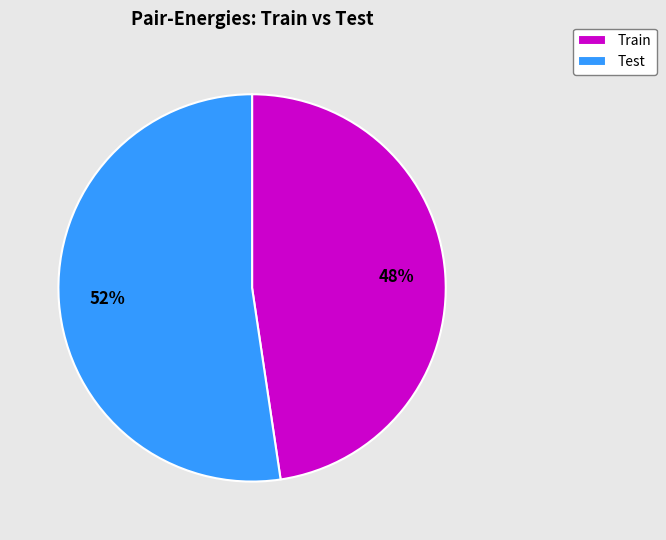

True or false: Test accounts for 52% of the total.

True